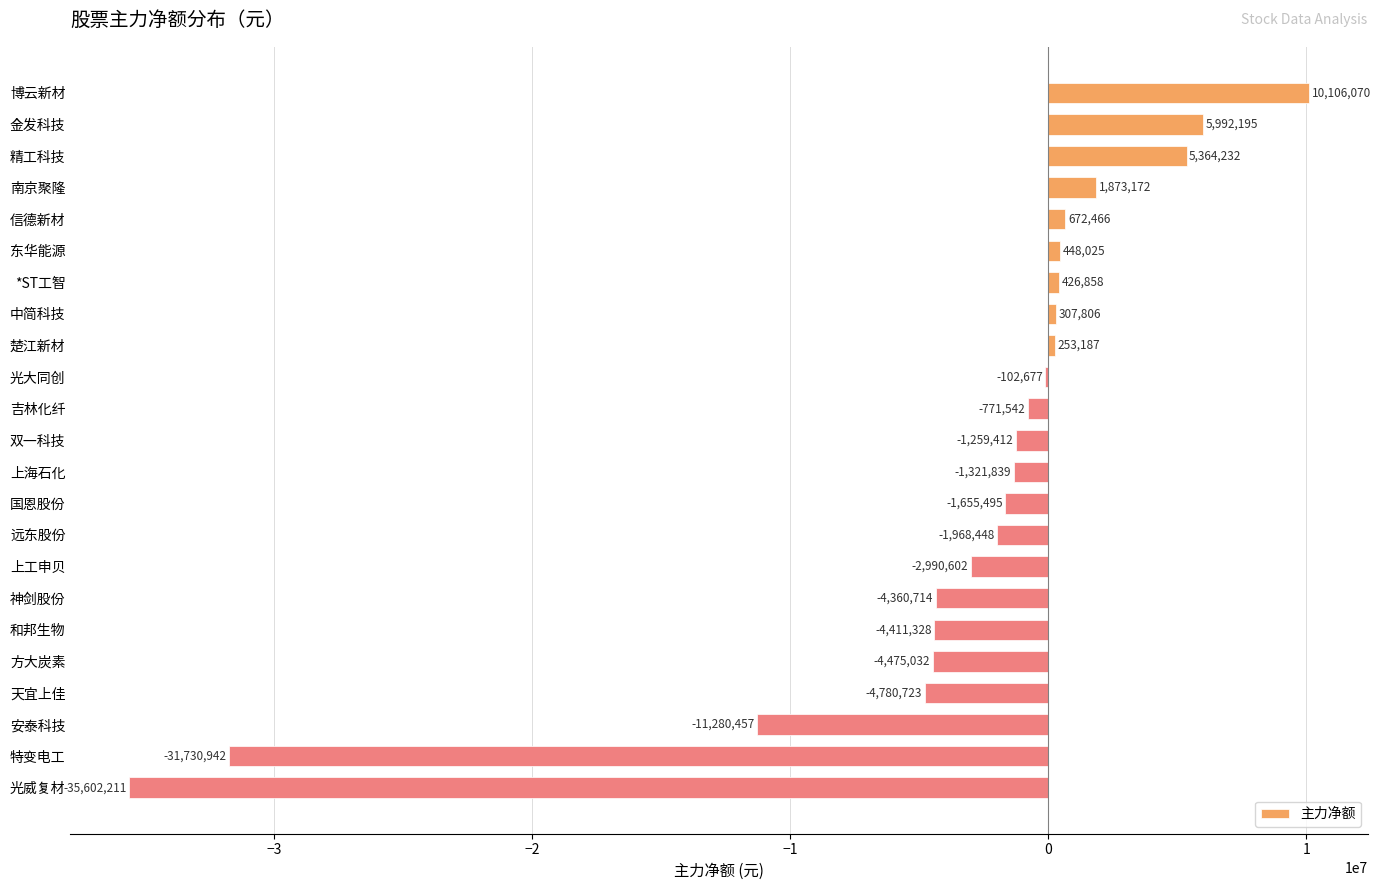

Are the bars grouped side by side (vs. stacked)?

No